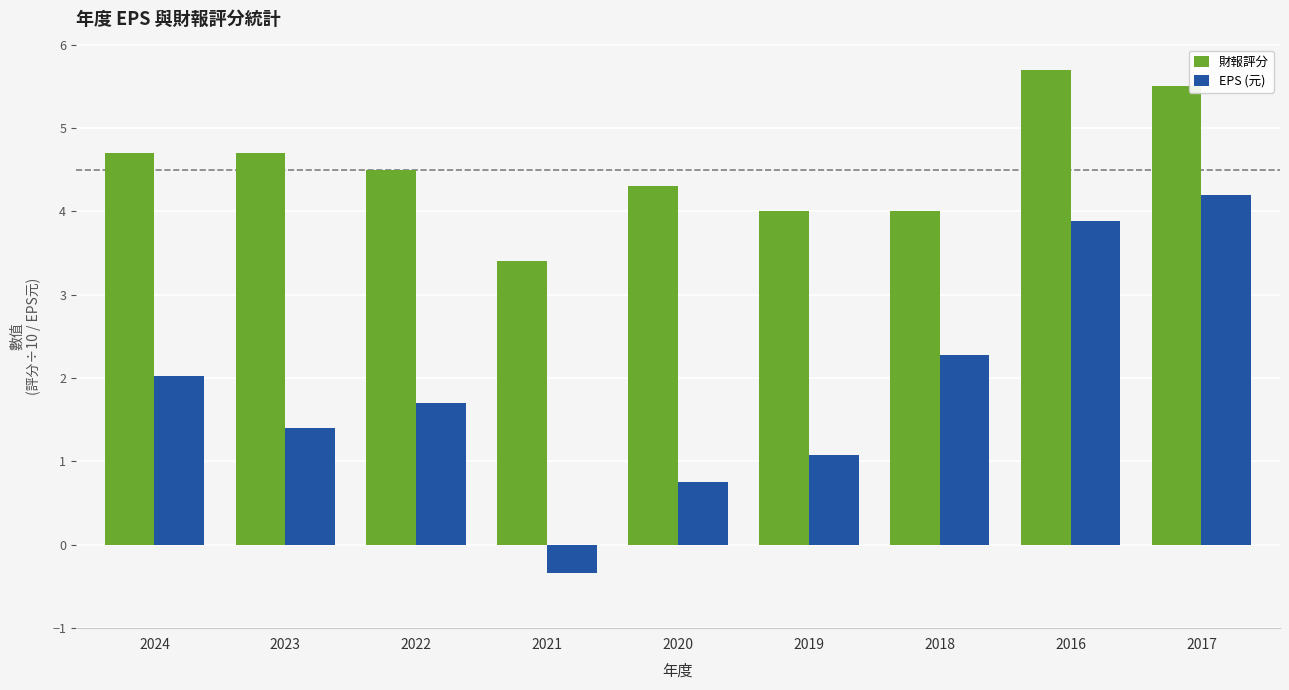

Is the value of 財報評分 at 2022 greater than the value of EPS (元) at 2016?

Yes